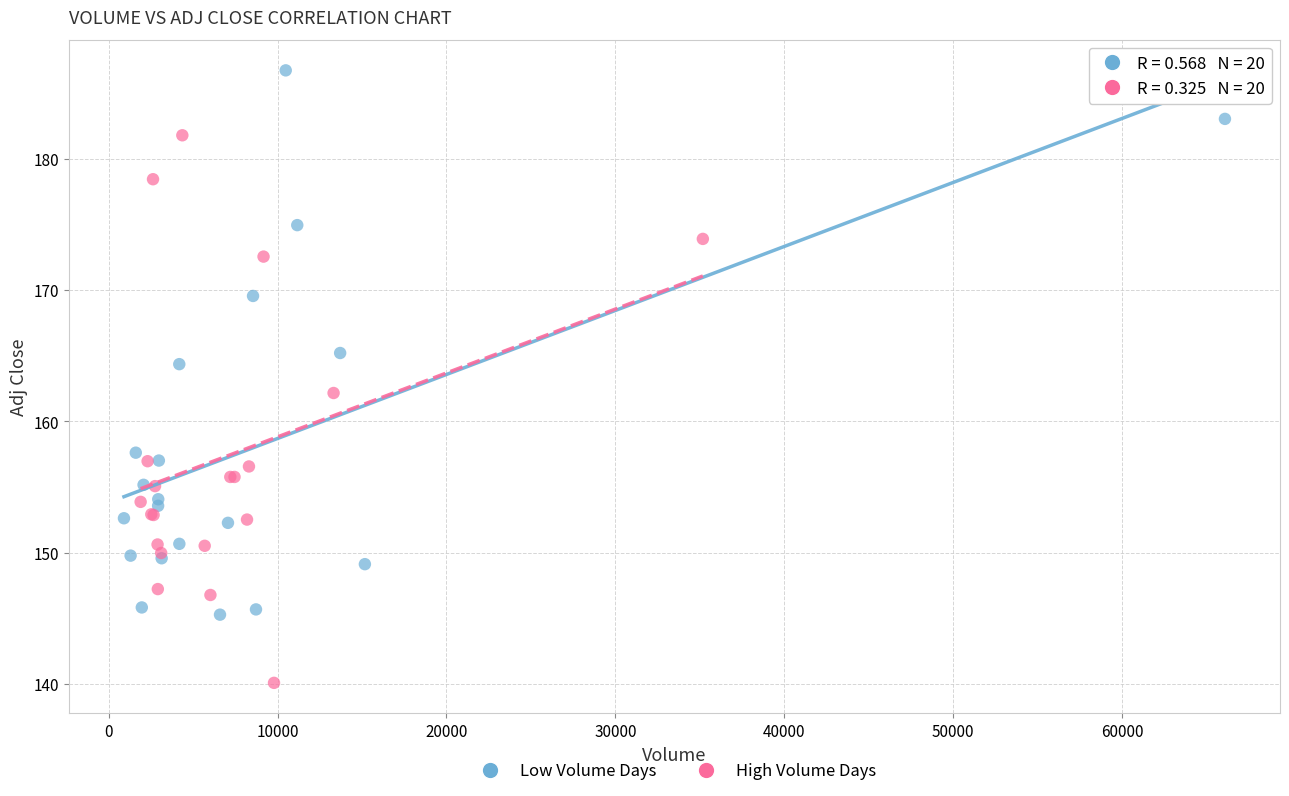

Which series contains the lowest Y value?

High Volume Days